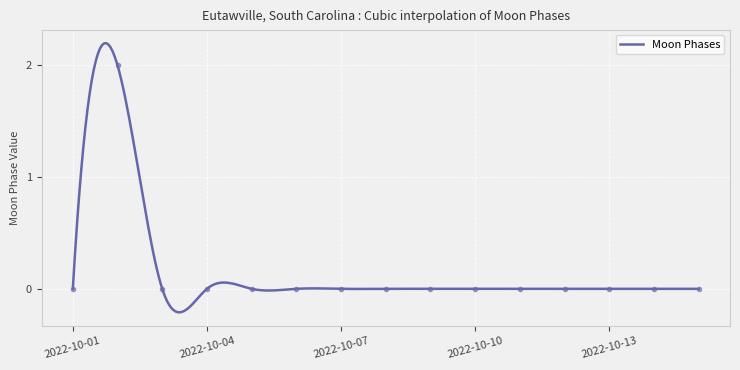

Reading left to right, list all the values displayed in this chart.

0	2	0	0	0	0	0	0	0	0	0	0	0	0	0